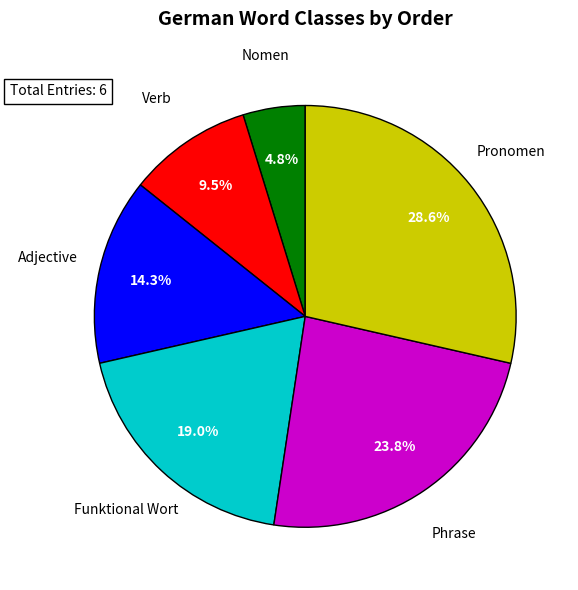

Is there any slice that represents more than half of the pie?

No